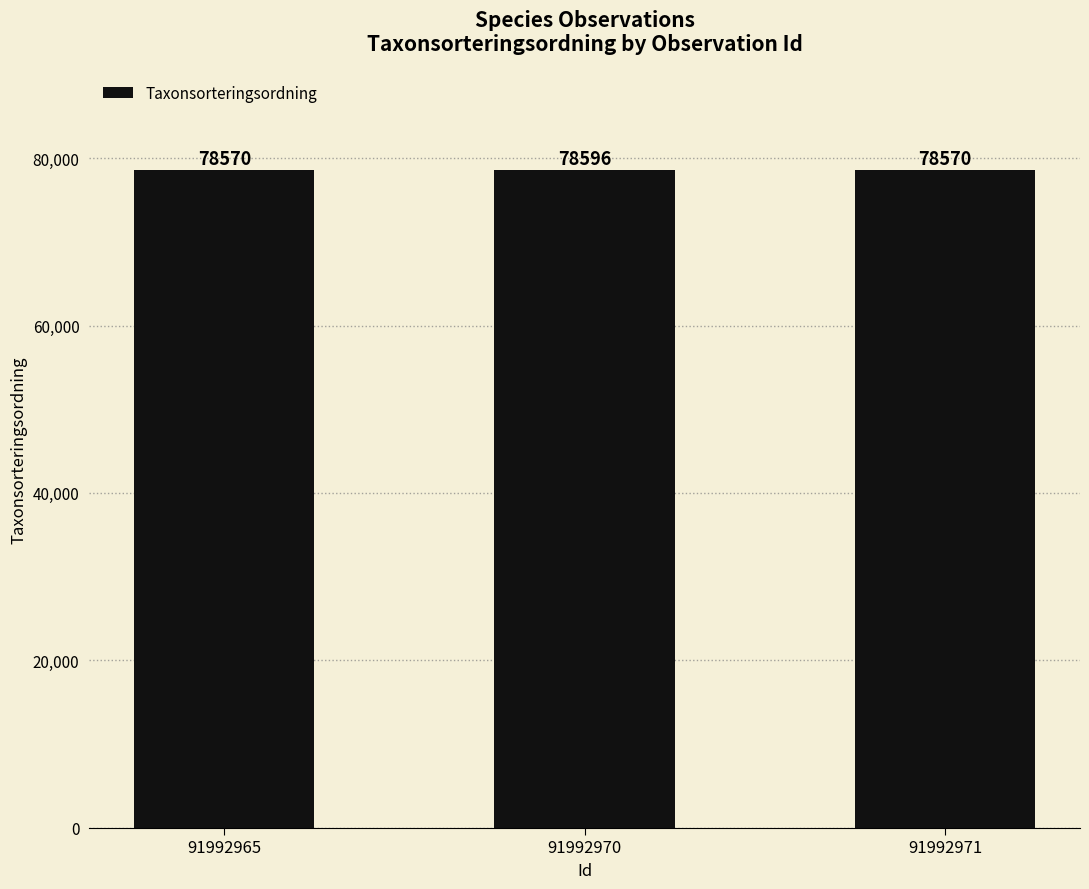

What is the difference between the values at 91992970 and 91992965?

26